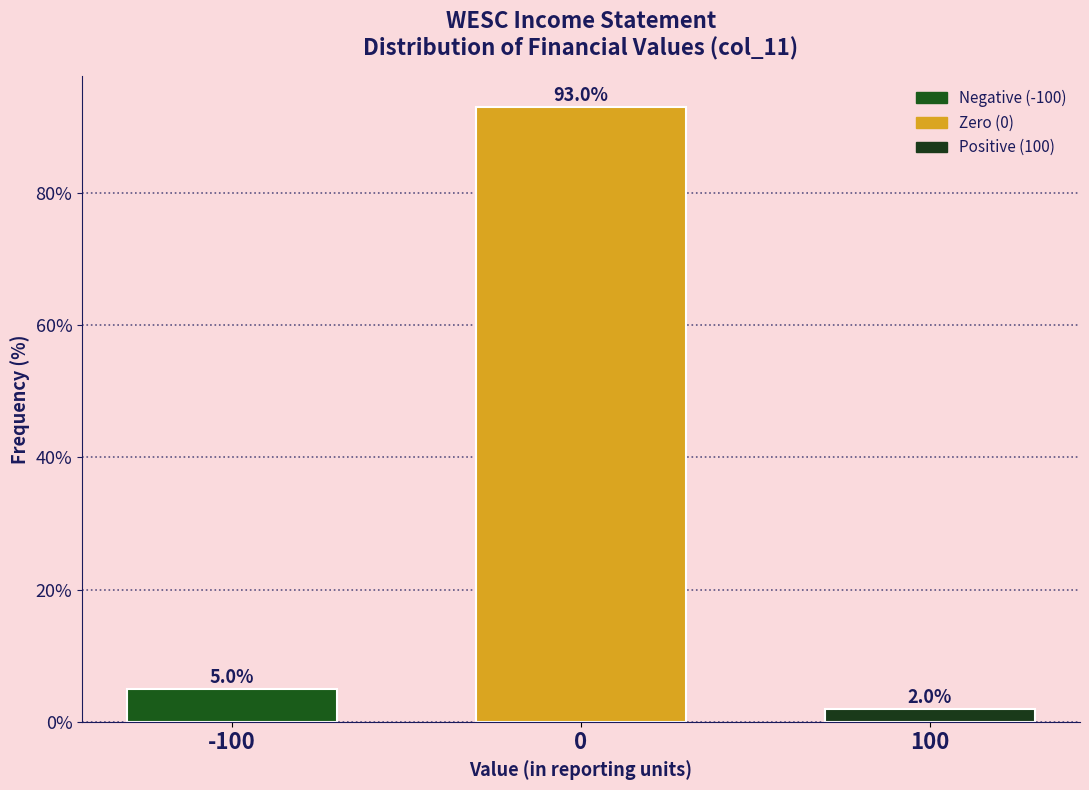

Reading left to right, what are all the values shown in this chart?

-100=5	0=93	100=2